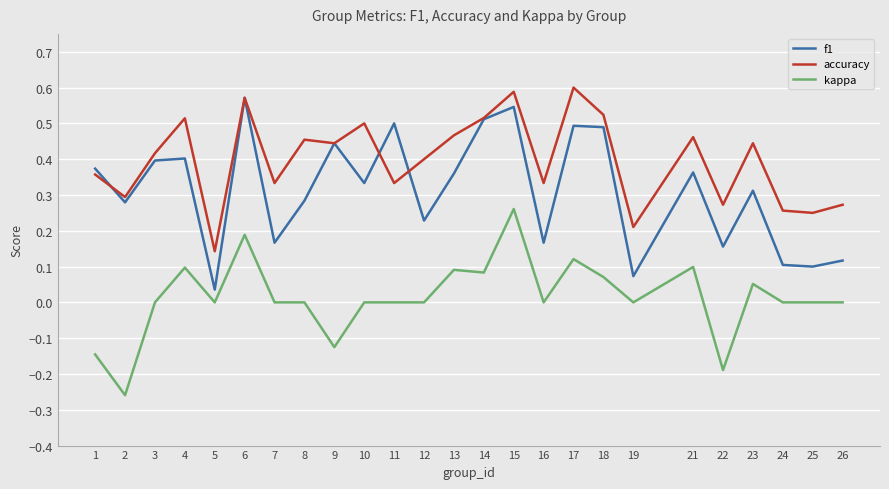

Is the value of accuracy at 15 greater than the value of kappa at 4?

Yes